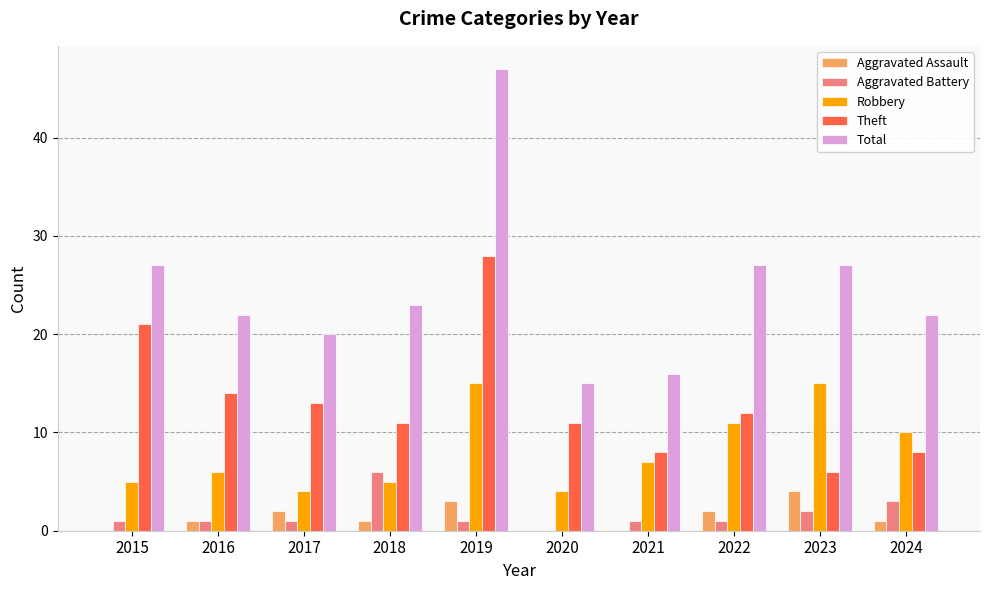

What is the sum of all Aggravated Assault values?

14